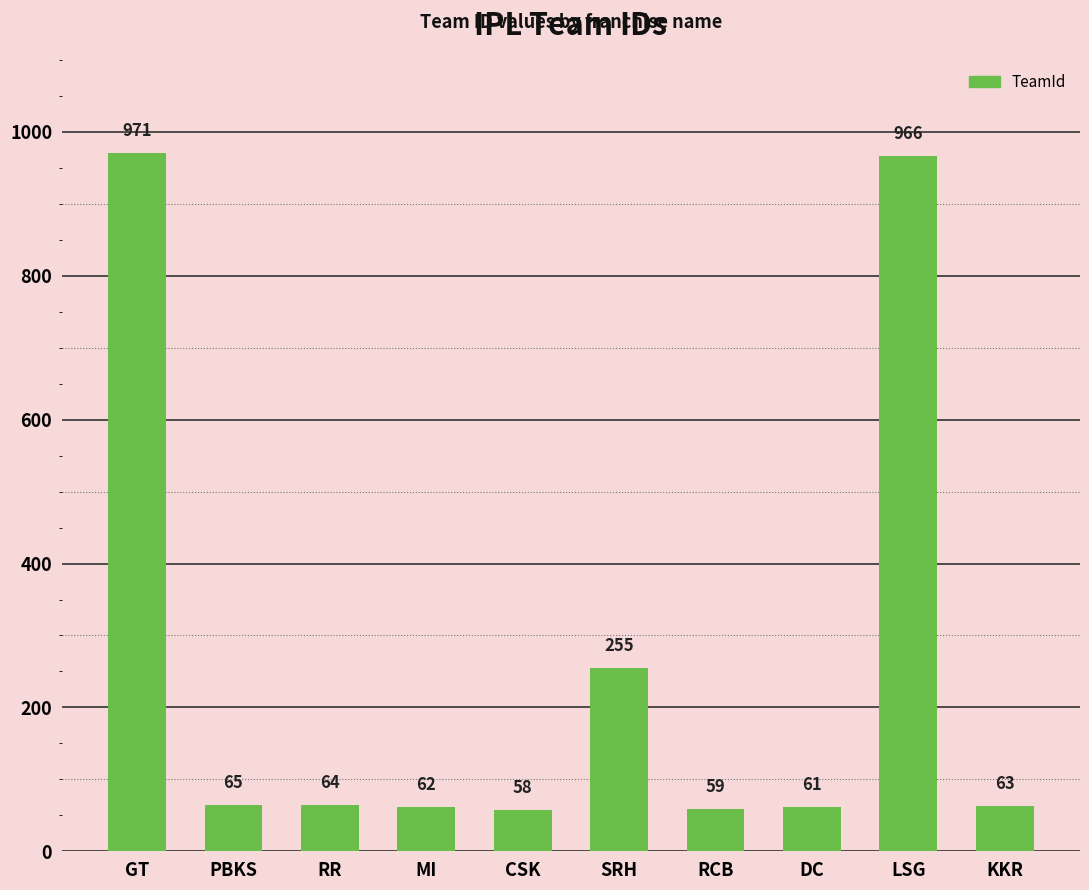

Where is the data nearest to the value 514?

SRH